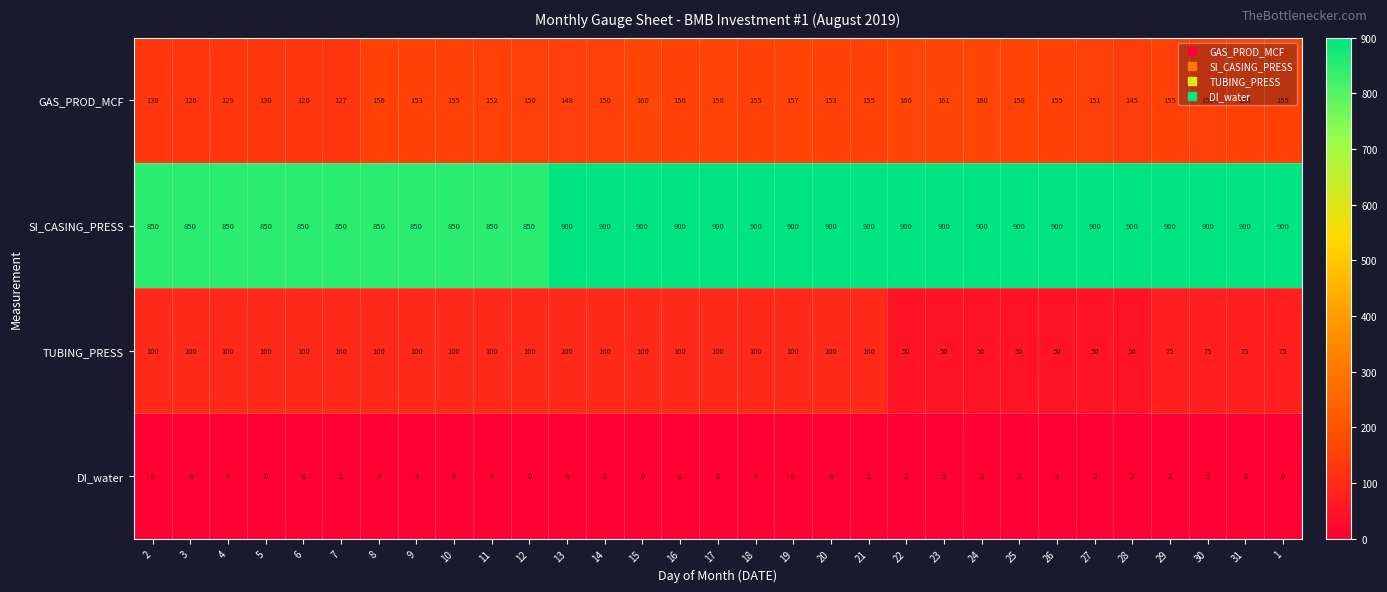

The value of TUBING_PRESS at 5 is 55. True or false?

False